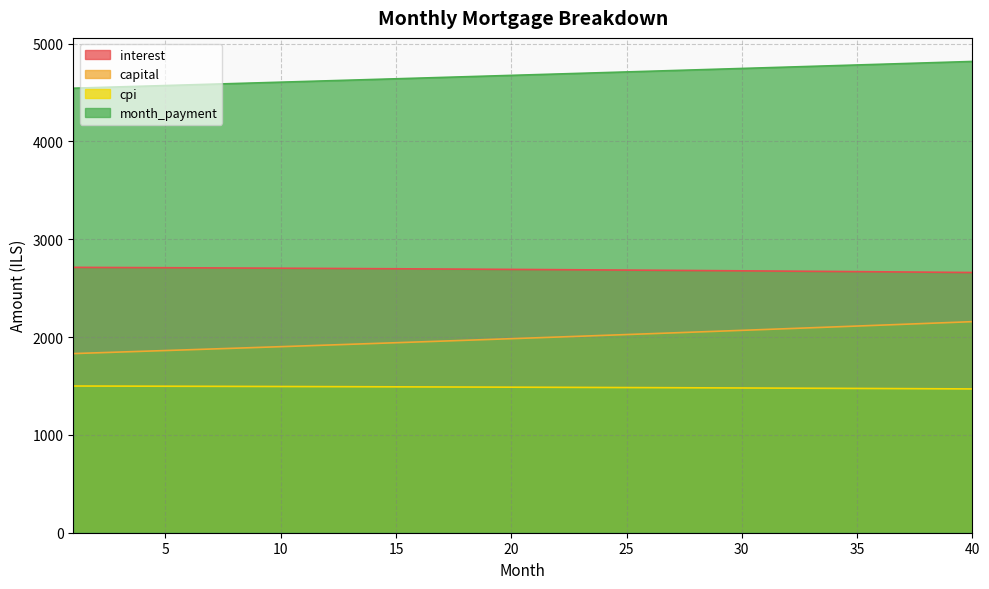

True or false: cpi and month_payment intersect in this chart.

False